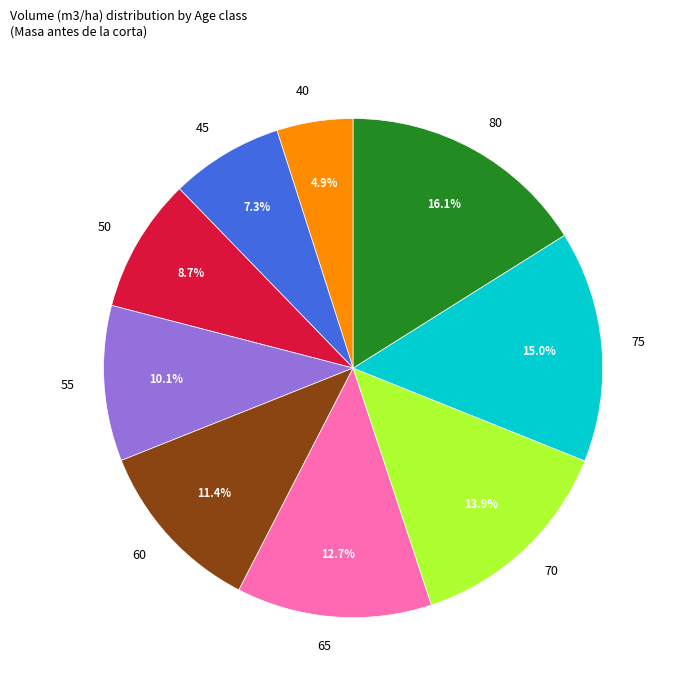

Which category has the smallest portion of the pie?

40